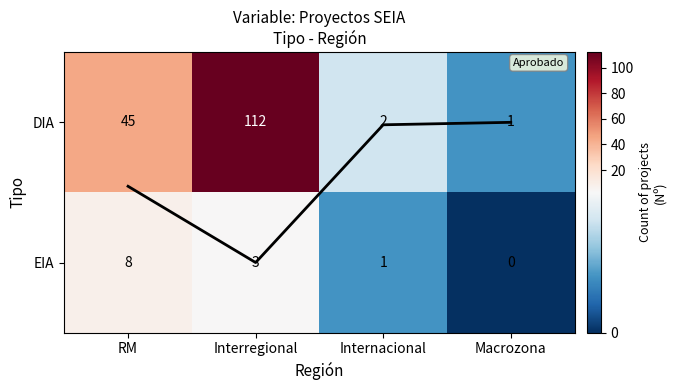

What is the difference between the second highest and second lowest values in the EIA series?

2